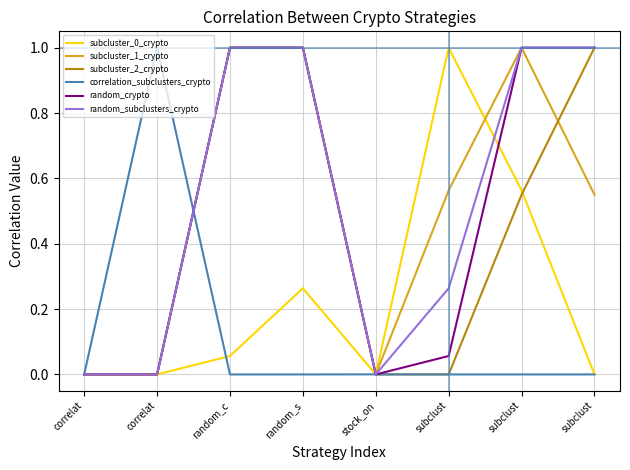

Does the chart have visible grid lines?

Yes